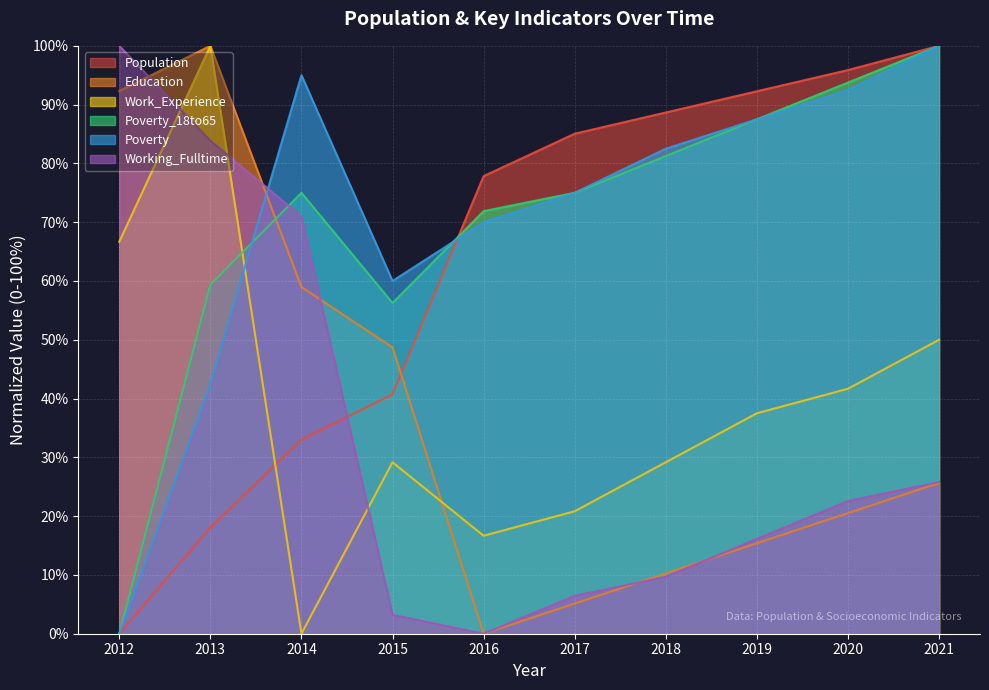

The value of Working_Fulltime at 2020 is 35.4. True or false?

False